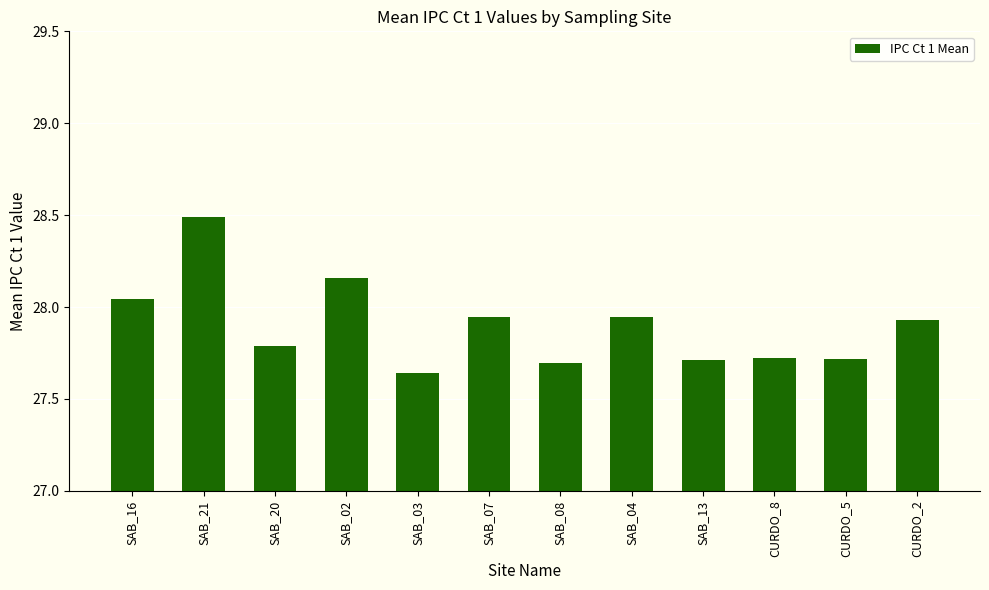

What is the label of the 10th bar from the right?

SAB_20